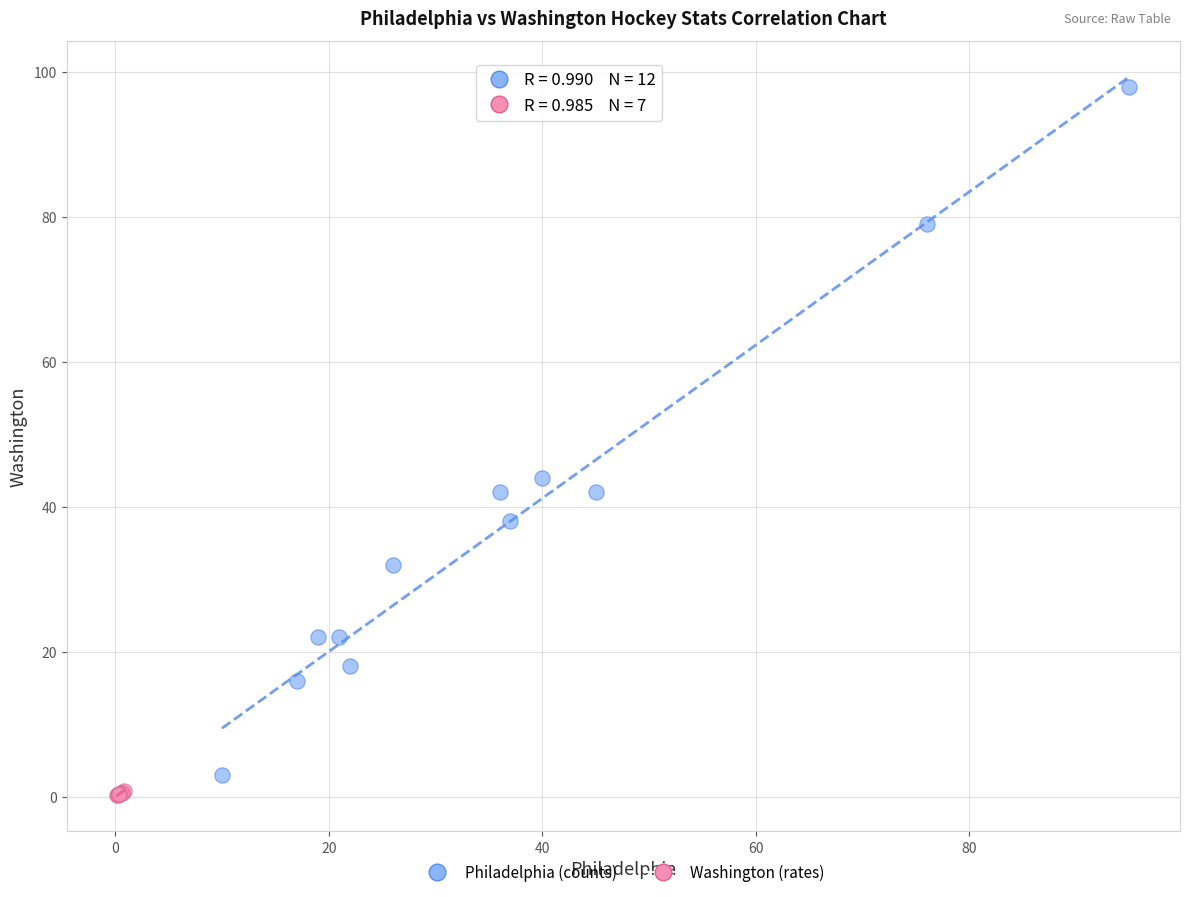

Which series contains the highest Y value?

Philadelphia (counts)